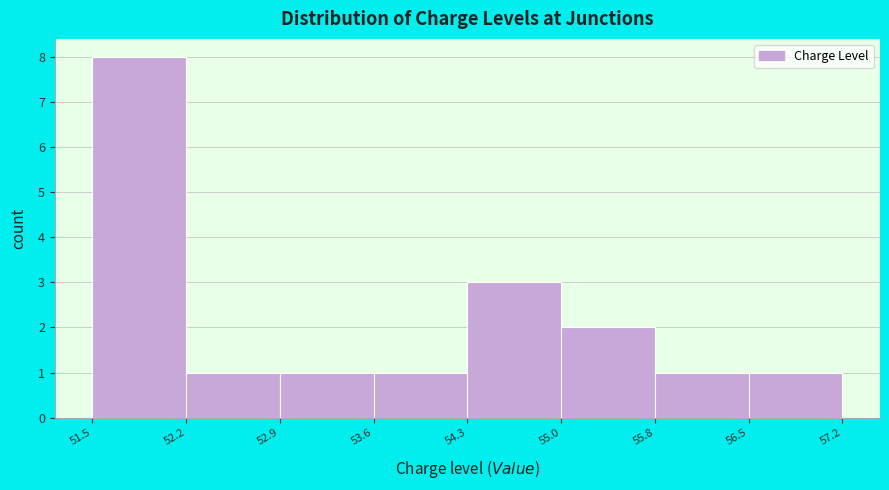

Reading left to right, transcribe this chart: for each bar, give the range it covers on the x-axis and its height. The values are not printed on the chart, so give them approximately, as read against the axis.

51.5 to 52.2: 8
52.2 to 52.9: 1
52.9 to 53.6: 1
53.6 to 54.3: 1
54.3 to 55.0: 3
55.0 to 55.8: 2
55.8 to 56.5: 1
56.5 to 57.2: 1